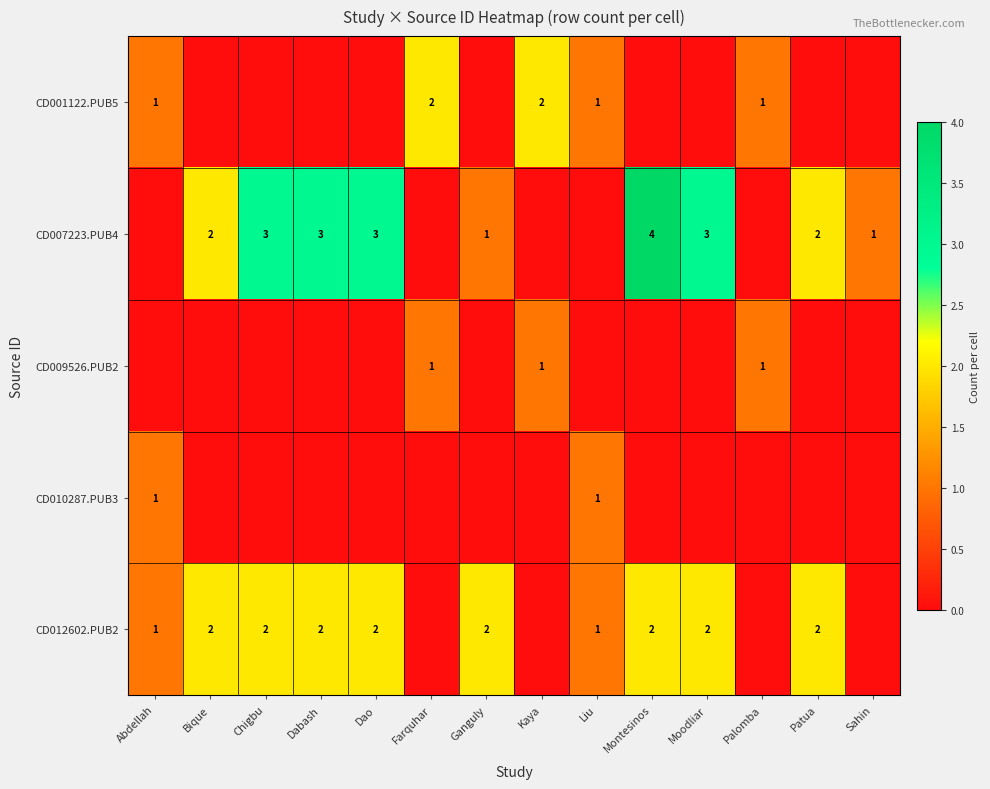

Is the value of CD012602.PUB2 at Chigbu greater than the value of CD001122.PUB5 at Palomba?

Yes